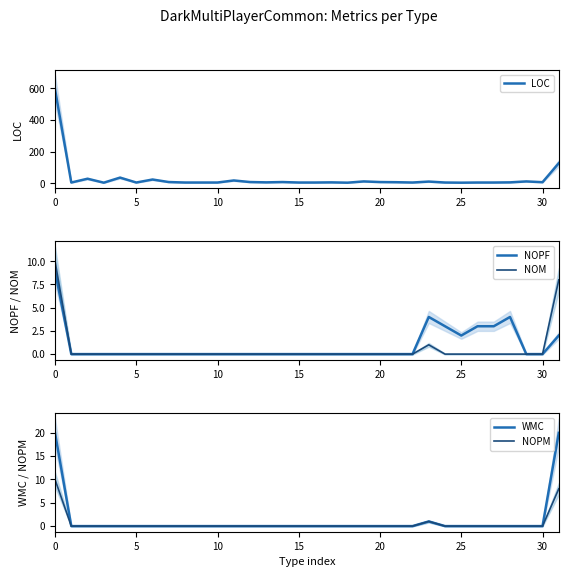

Which has a higher value, 20 or 21?

20